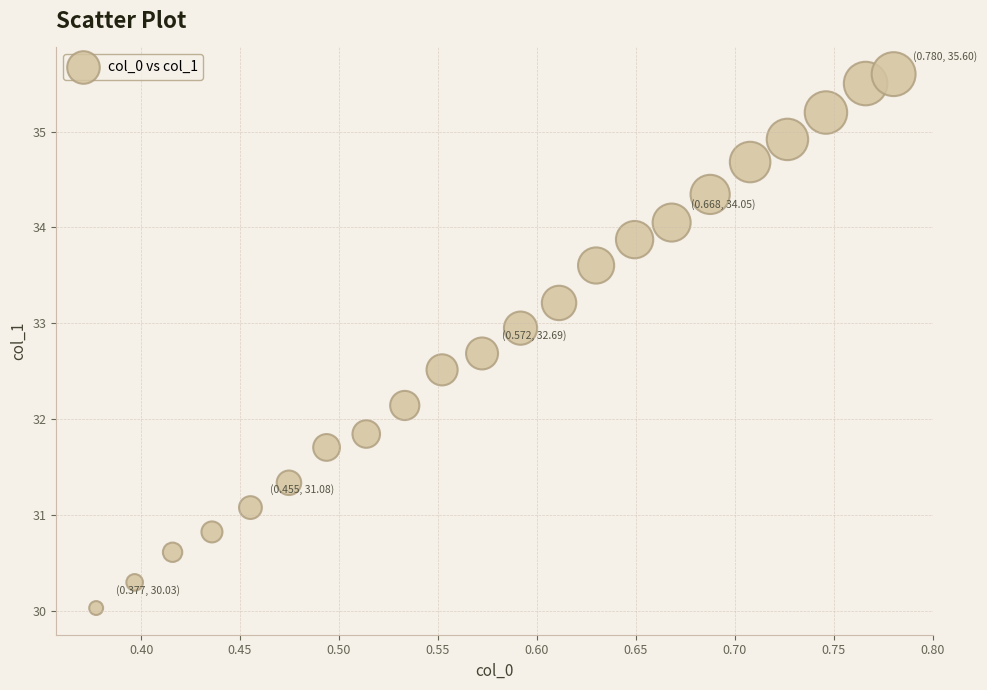

What is the range of Y values (max minus min)?

5.6